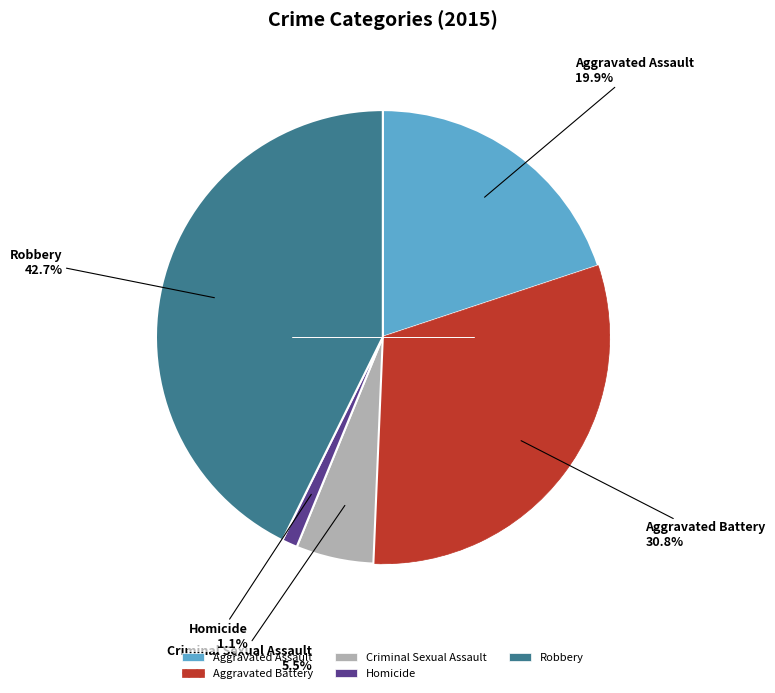

Rank the categories by value from highest to lowest.

Robbery, Aggravated Battery, Aggravated Assault, Criminal Sexual Assault, Homicide